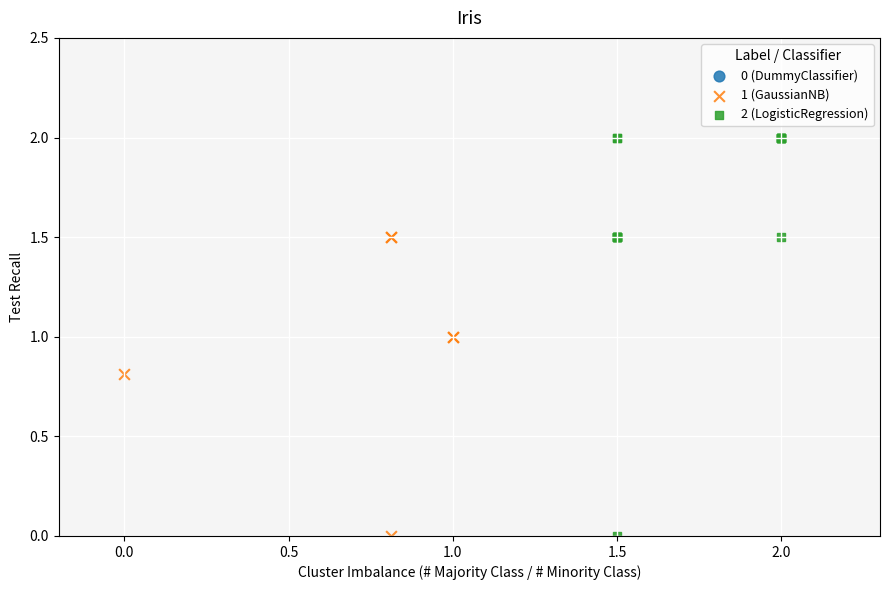

Which series has the largest Y range (max minus min)?

2 (LogisticRegression)